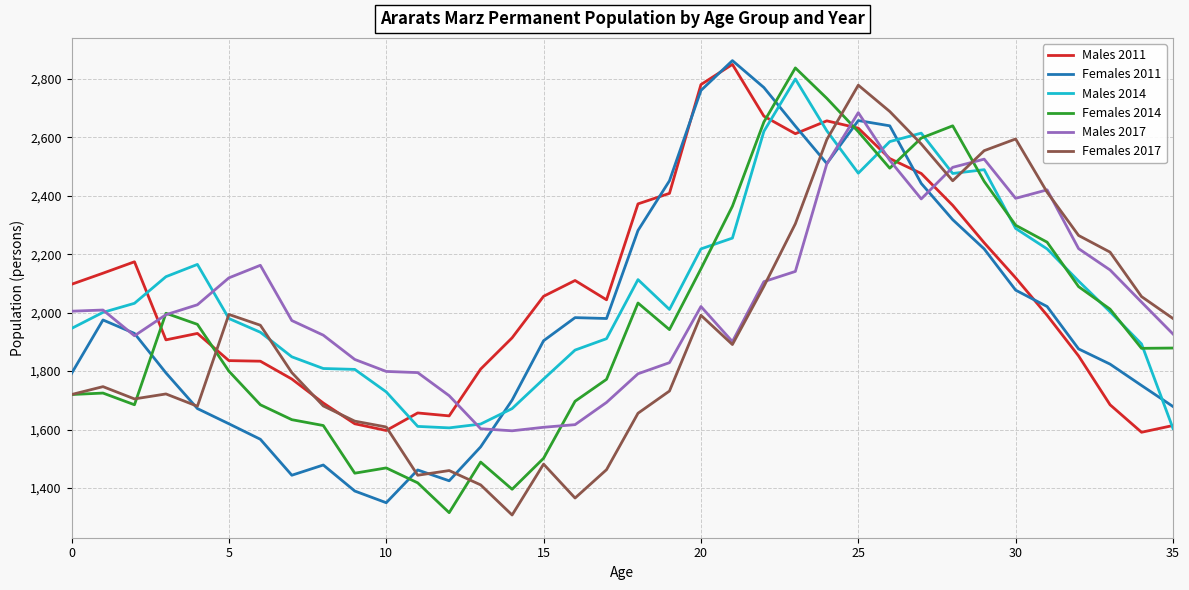

What is the greatest value displayed?

2862